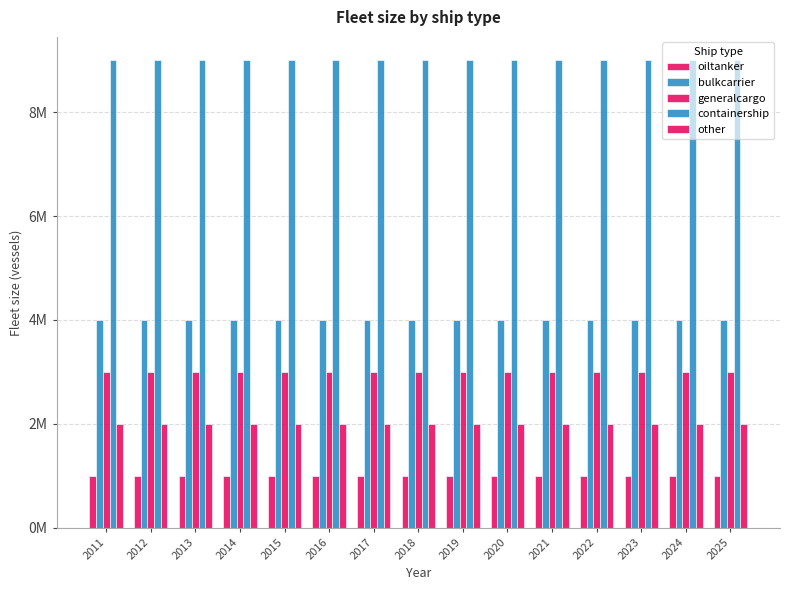

Does the chart contain any negative values?

No